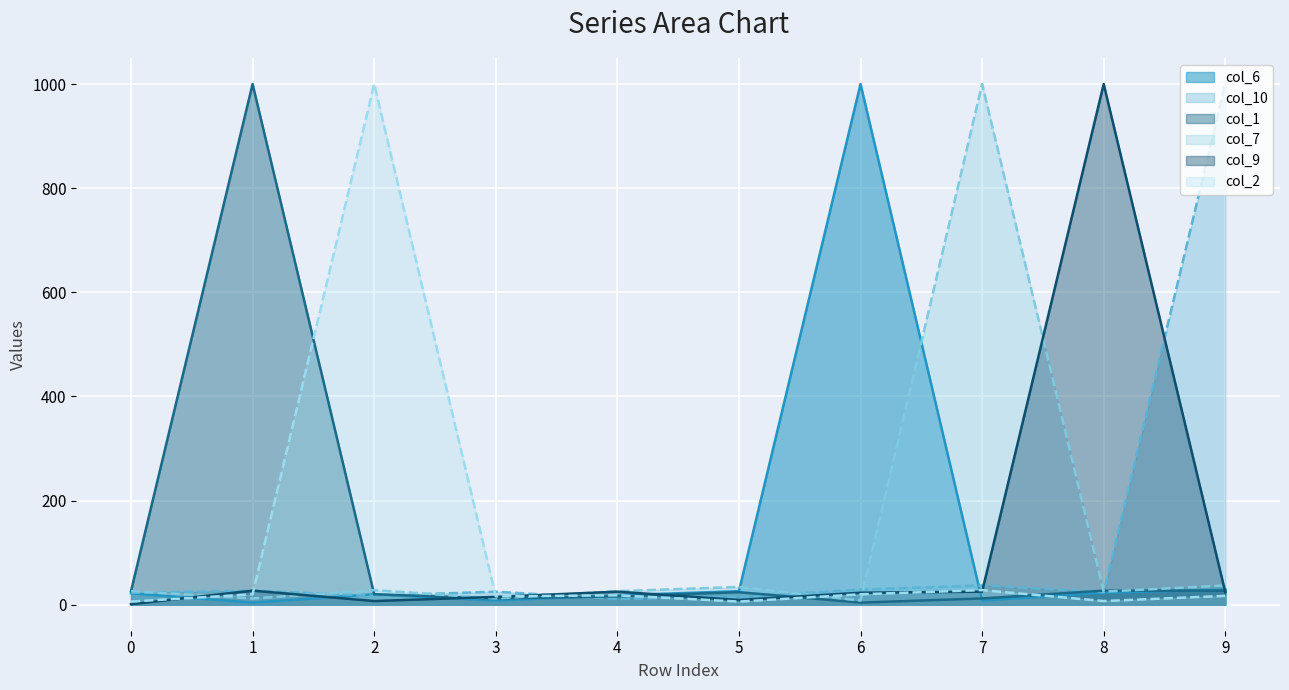

True or false: col_2 line and col_9 line intersect in this chart.

True